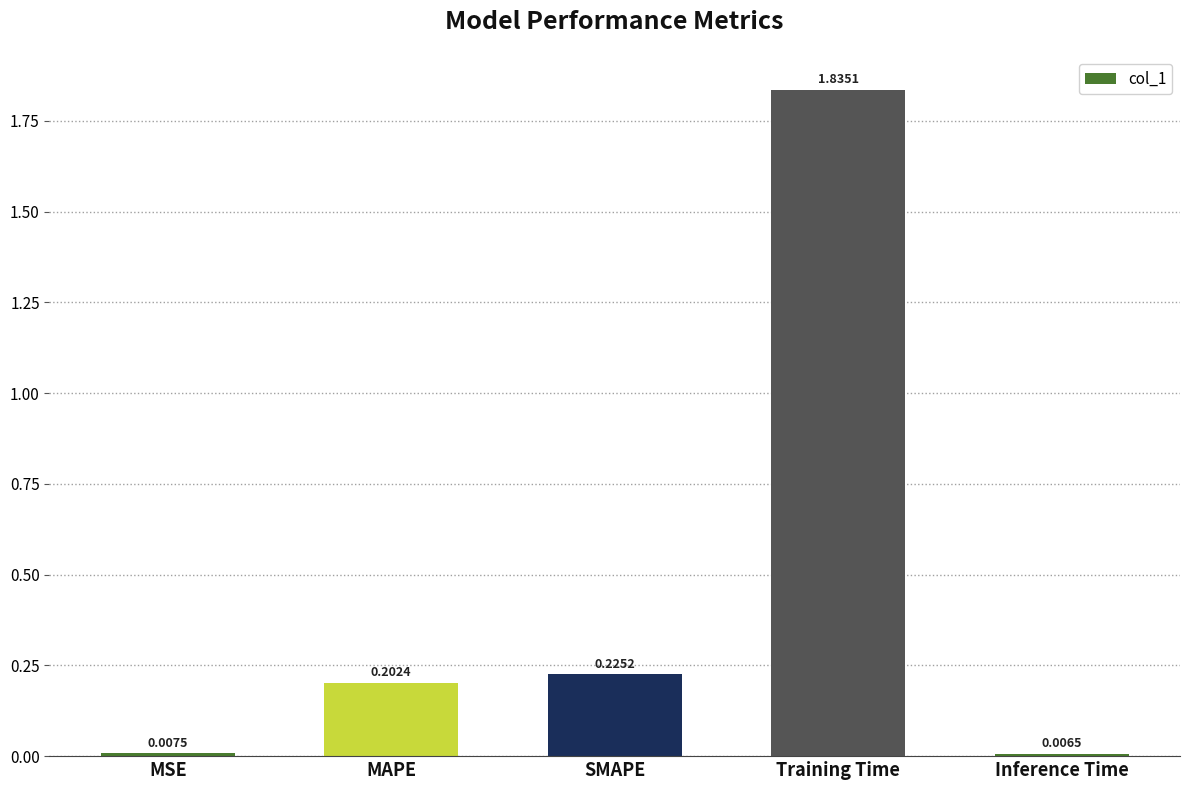

How many bars are there in total?

5